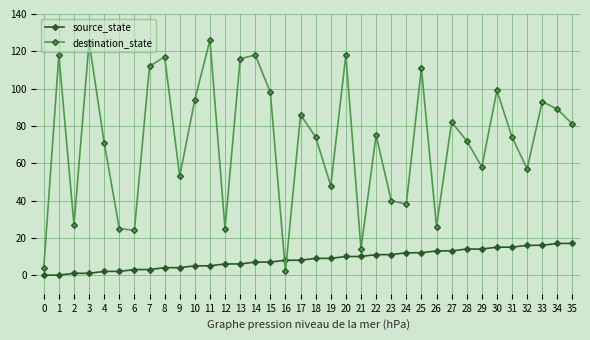

Is it true that destination_state equals 68 at 11?

False